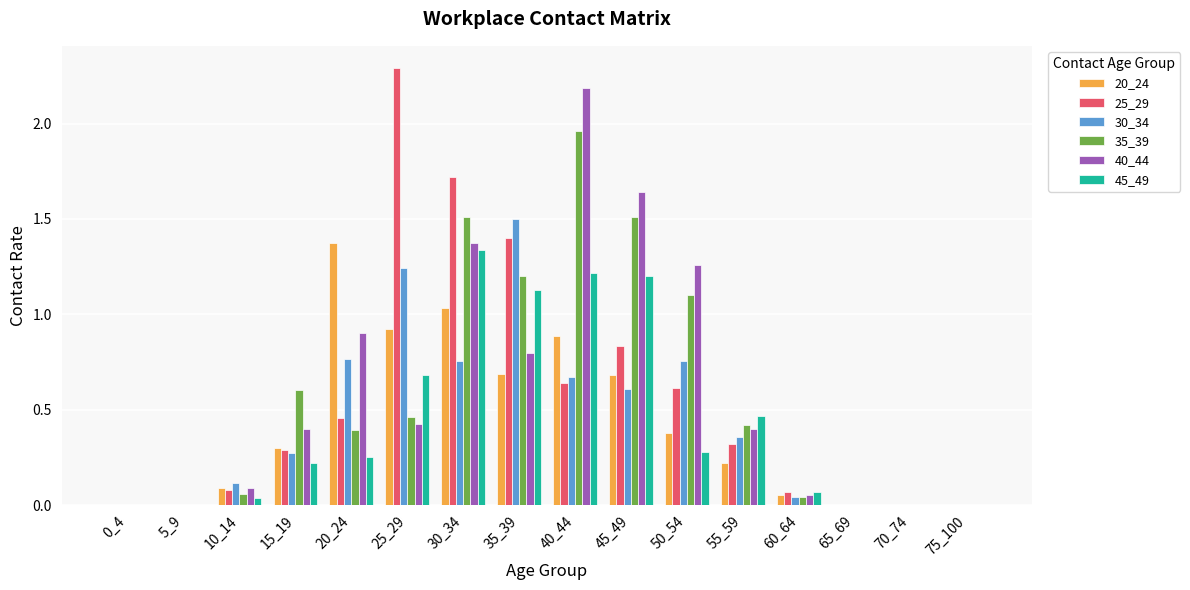

Is it true that 30_34 equals -0.7 at 70_74?

False